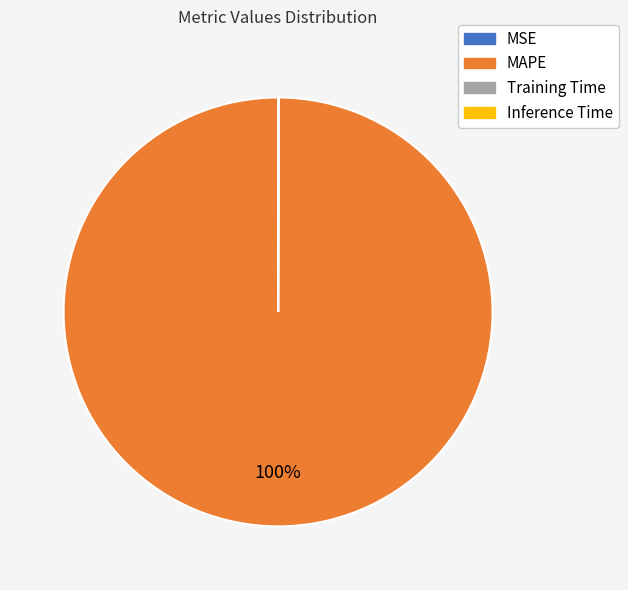

Which category has the biggest portion of the pie?

MAPE